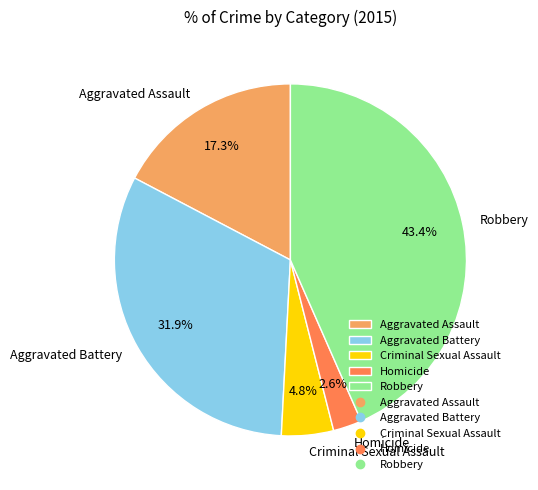

Is it true that Aggravated Battery is 32% of the pie?

True